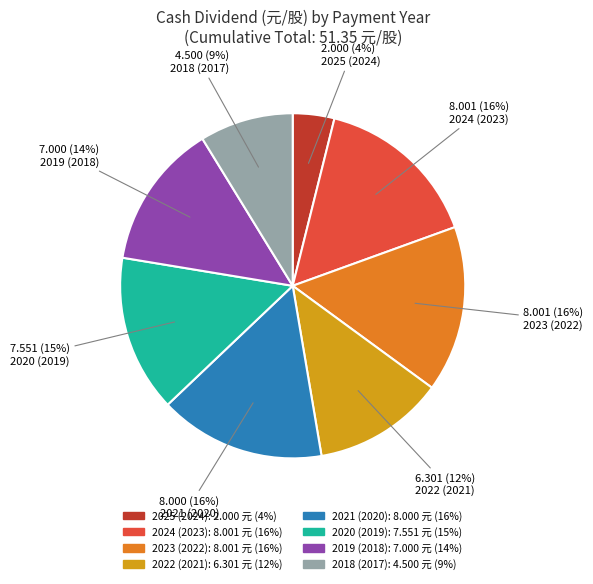

Which slice is the smallest?

2025 (2024)